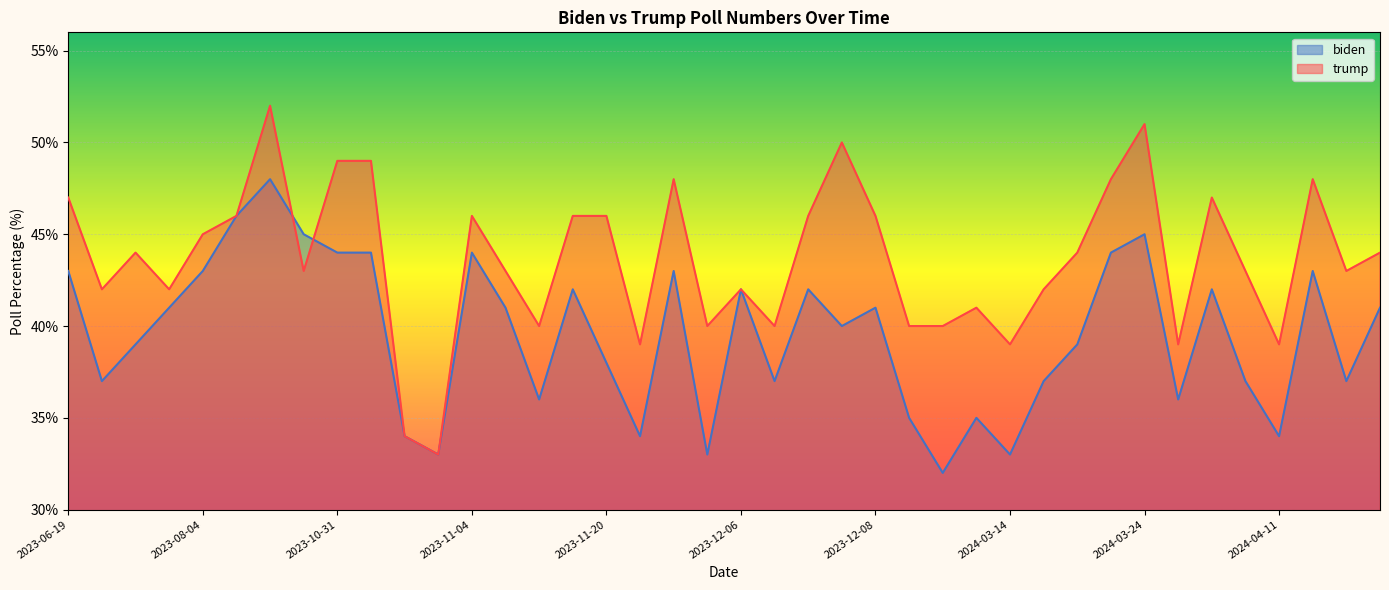

How many lines are shown in the chart?

2